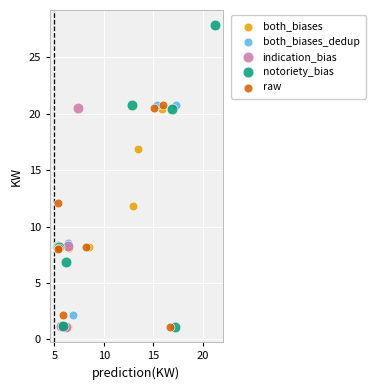

Which series has the widest spread of Y values?

notoriety_bias